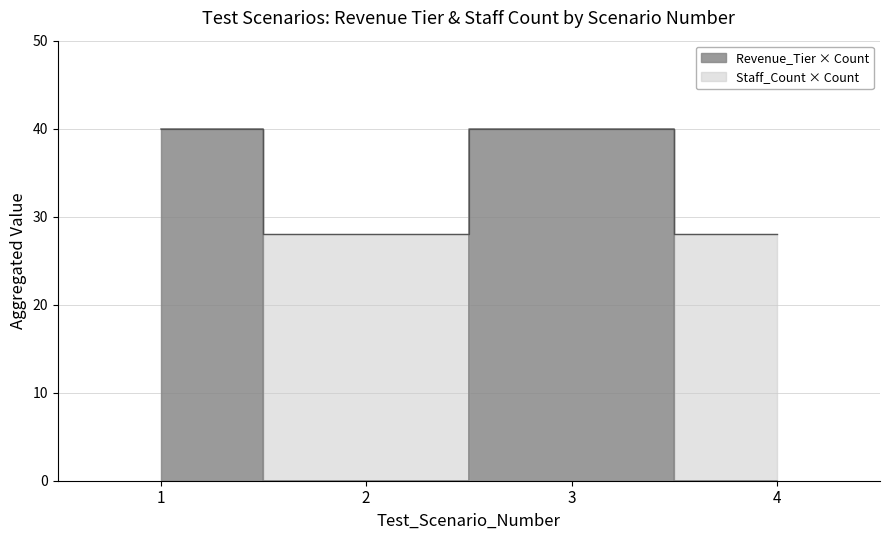

Rank the categories by value from highest to lowest.

1, 3, 2, 4